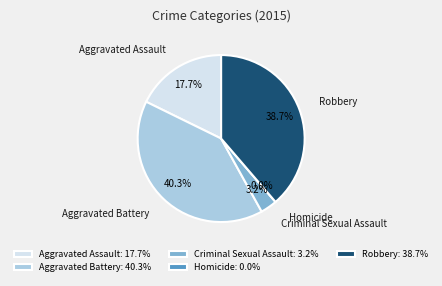

Is it true that Robbery is 28% of the pie?

False